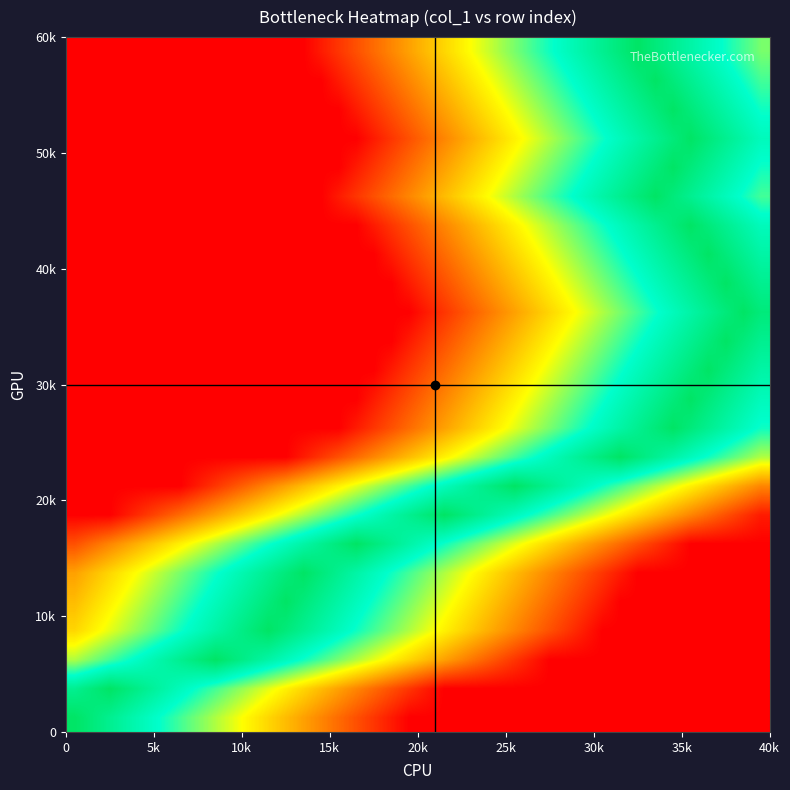

Which series has the widest spread of values?

2